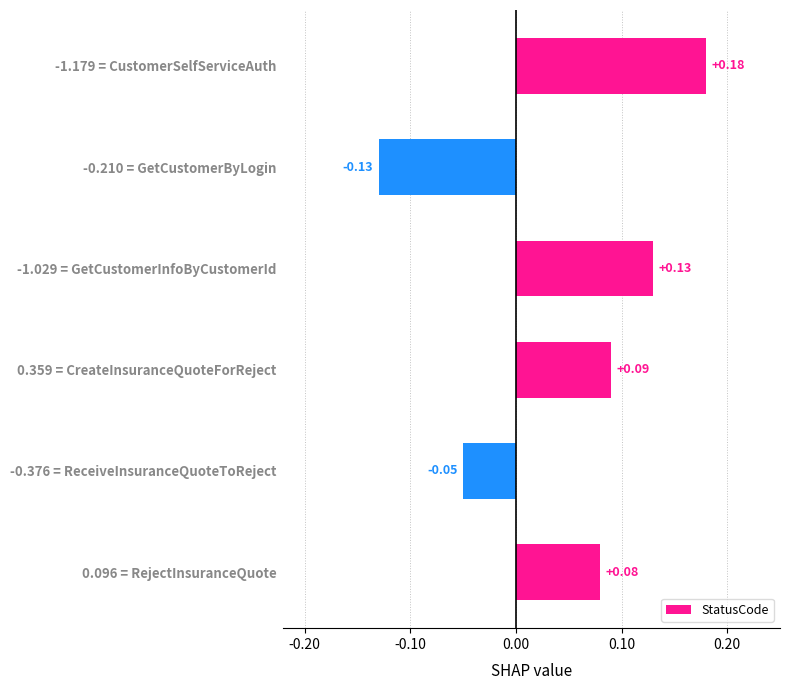

Rank the categories by value from lowest to highest.

-0.210 = GetCustomerByLogin, -0.376 = ReceiveInsuranceQuoteToReject, 0.096 = RejectInsuranceQuote, 0.359 = CreateInsuranceQuoteForReject, -1.029 = GetCustomerInfoByCustomerId, -1.179 = CustomerSelfServiceAuth